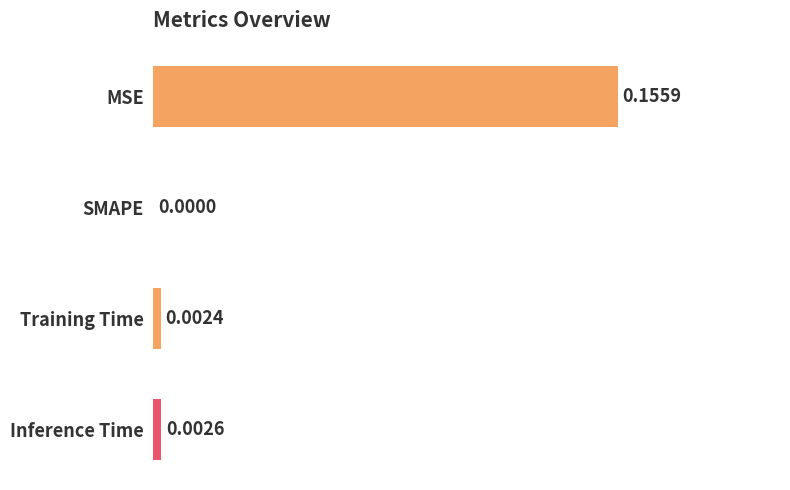

Between MSE and SMAPE, which is larger?

MSE